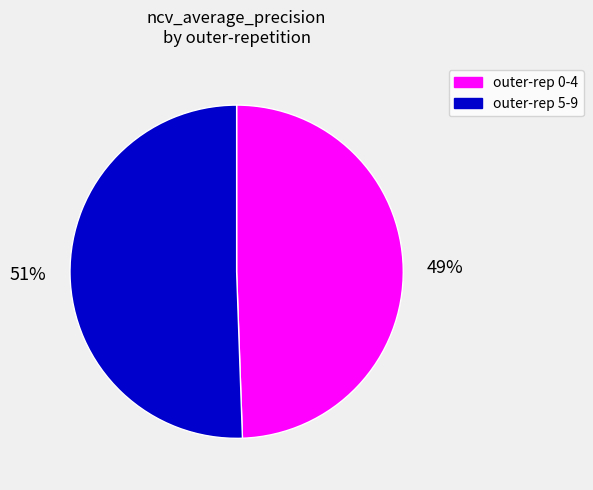

Rank the categories by value from lowest to highest.

outer-rep 0-4, outer-rep 5-9